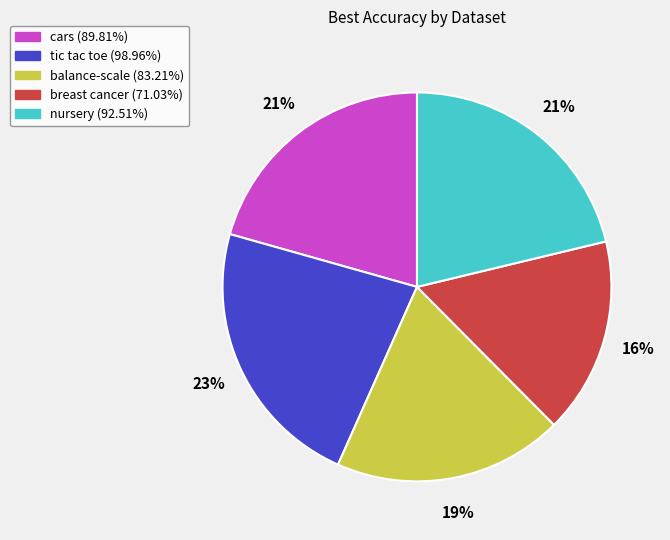

To the nearest percent, what is the difference between the breast cancer and nursery slice percentages?

5%